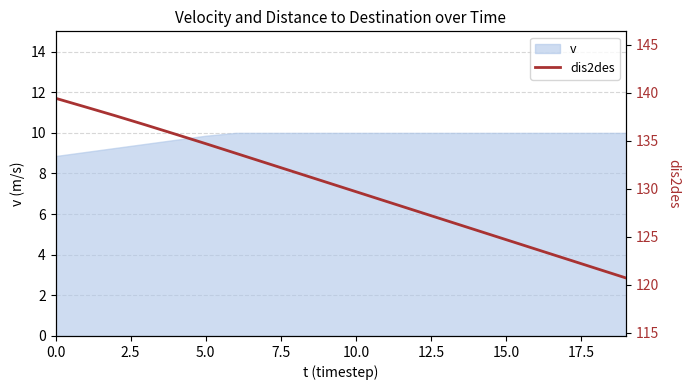

True or false: v has a value of 2.5 at 0.0.

False